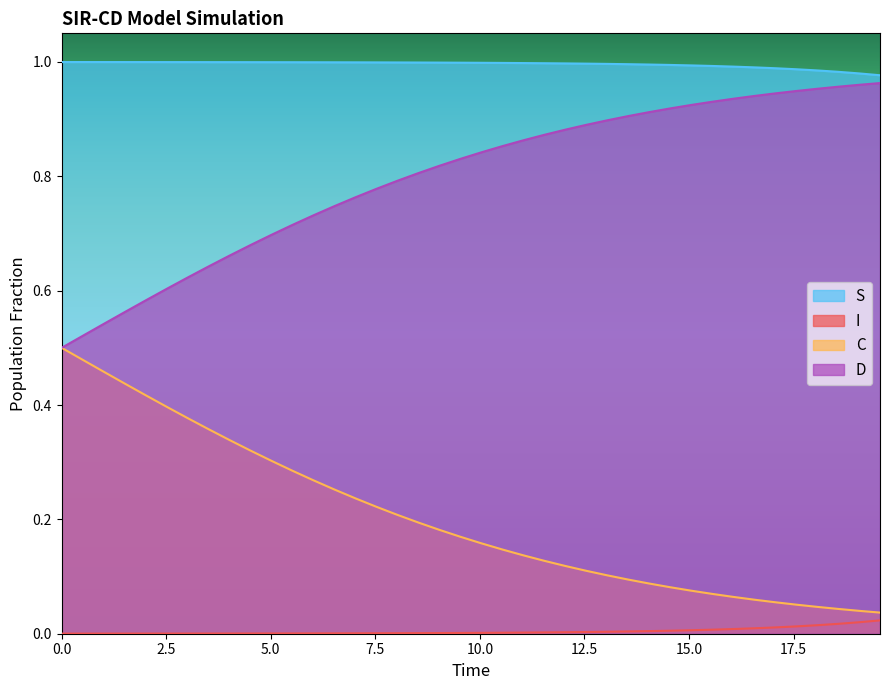

Which series has the largest total across all categories?

S